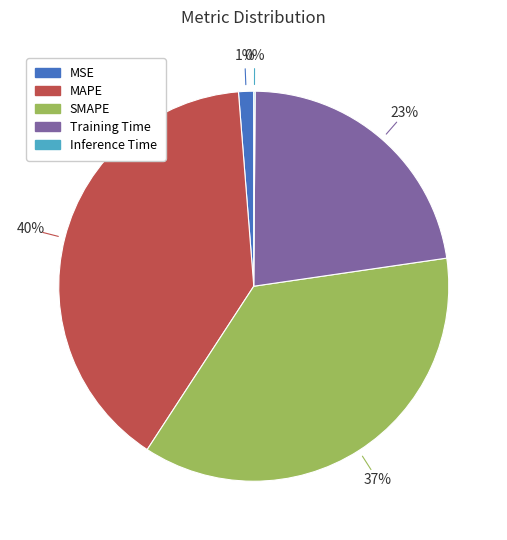

Does any single category account for the majority?

No